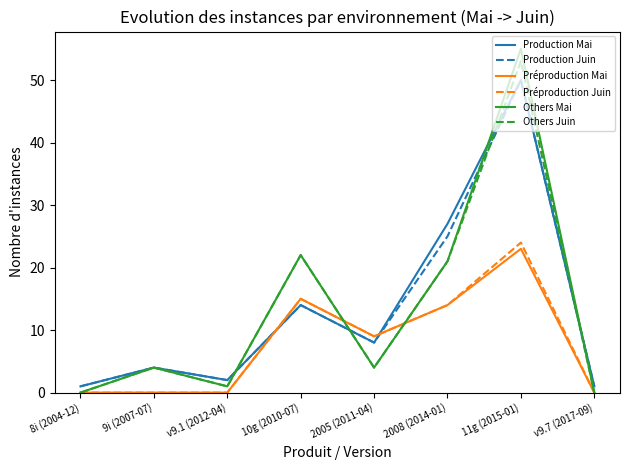

True or false: Production Mai has a value of 14 at 2005 (2011-04).

False